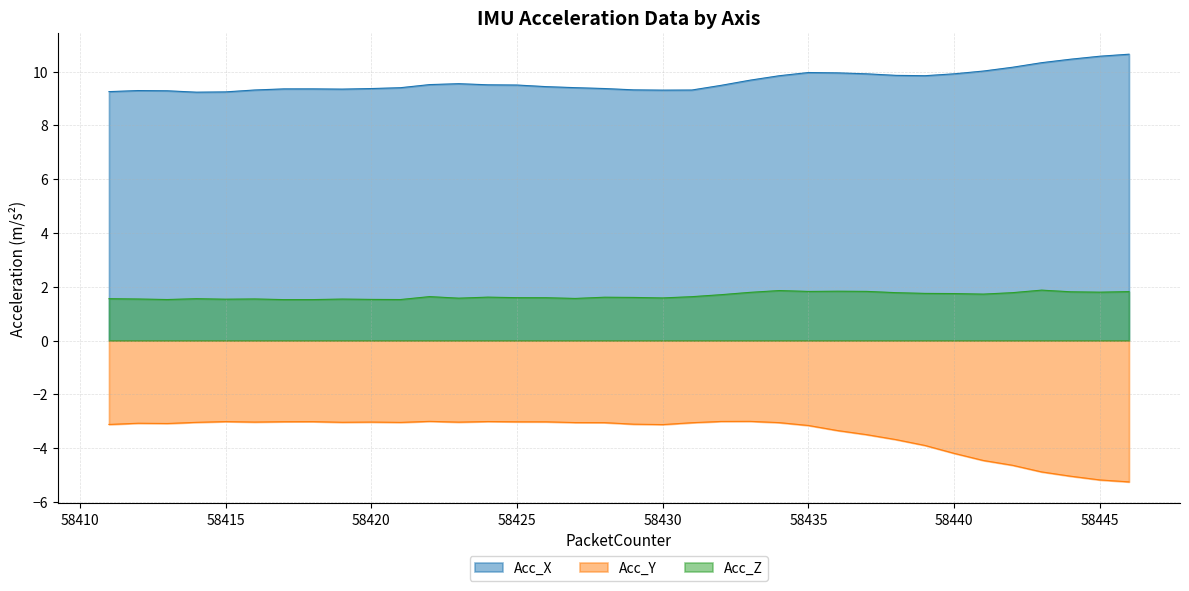

Does the chart have visible grid lines?

Yes